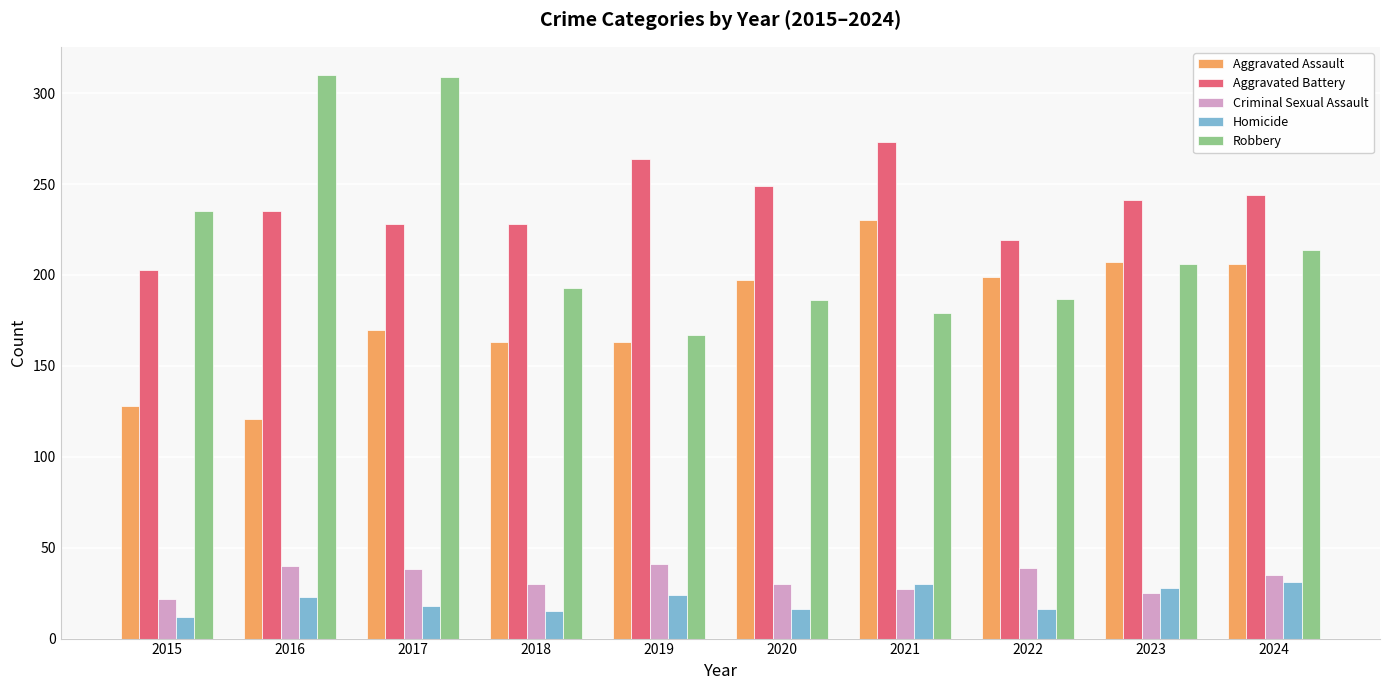

Is it true that Robbery equals 186 at 2020?

True